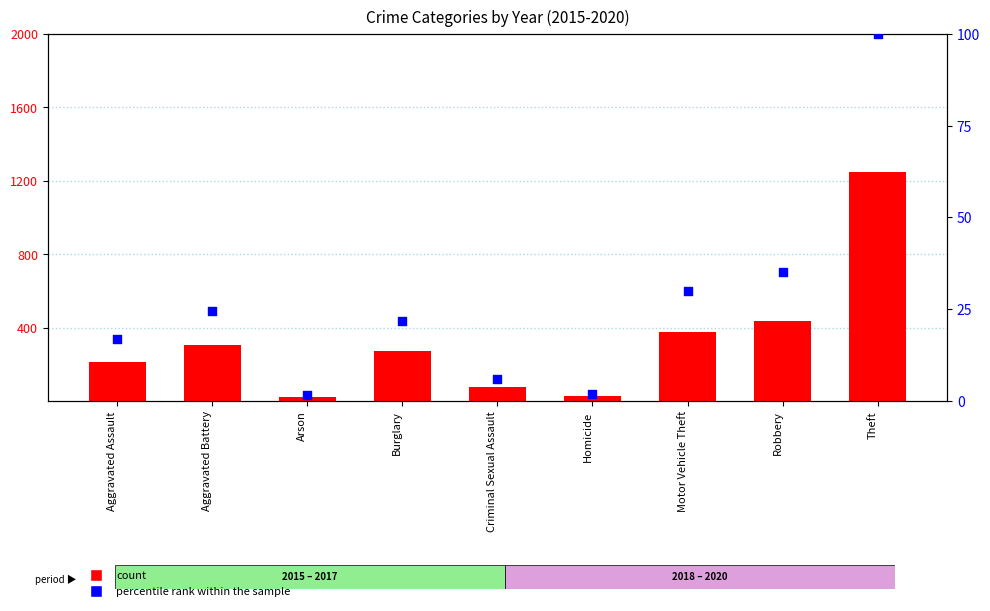

Which series contains the highest Y value?

count